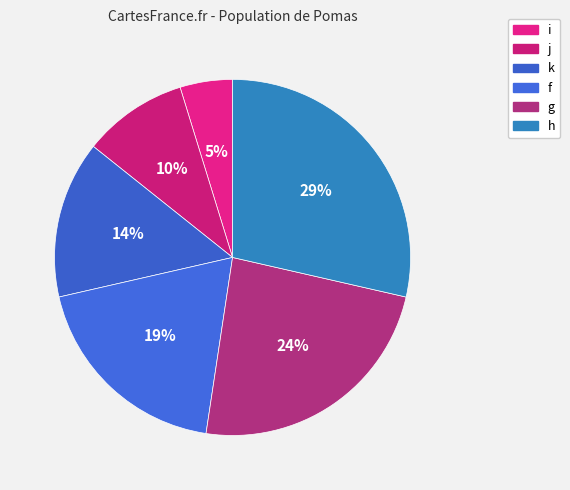

Which slice is the smallest?

i